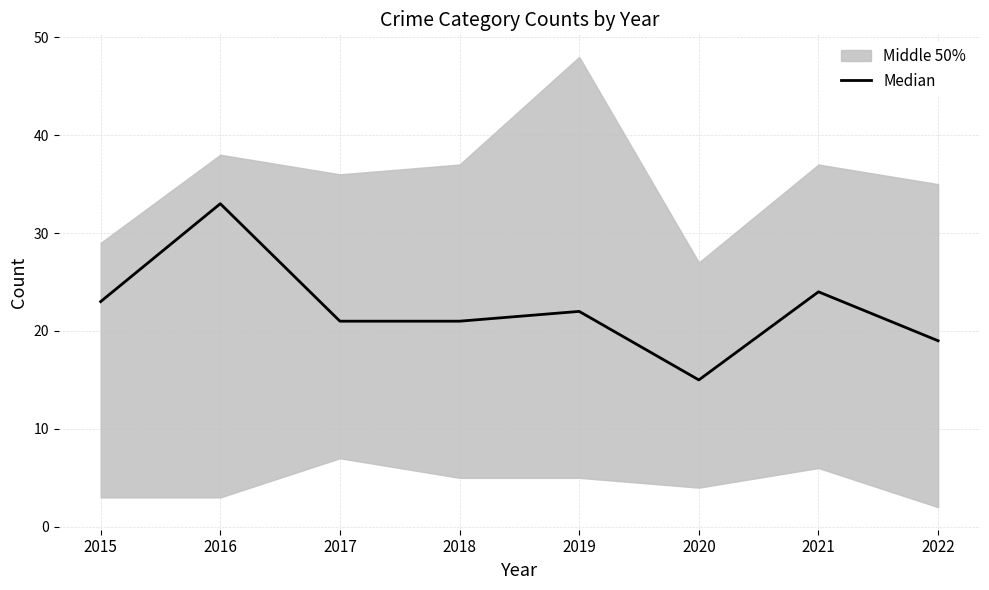

What is the difference between the maximum and minimum values?

18